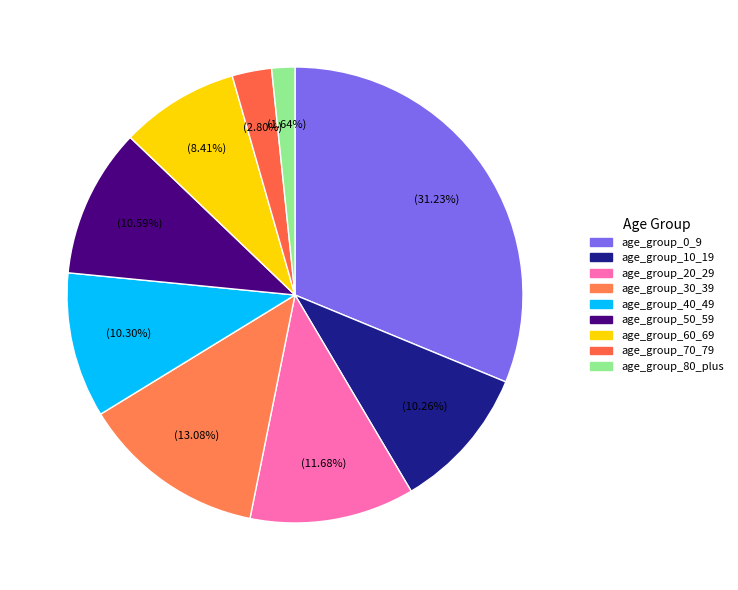

Is it true that age_group_30_39 is 13% of the pie?

True